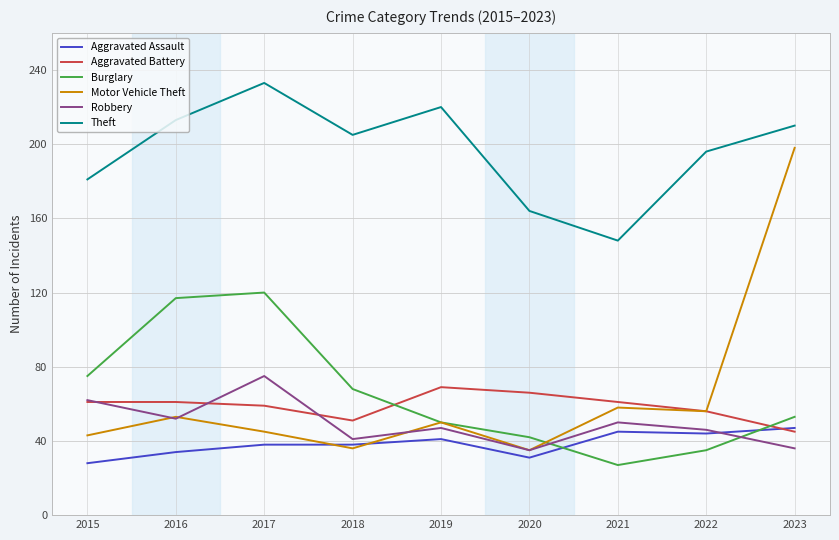

At which label does Aggravated Battery reach its minimum?

2023